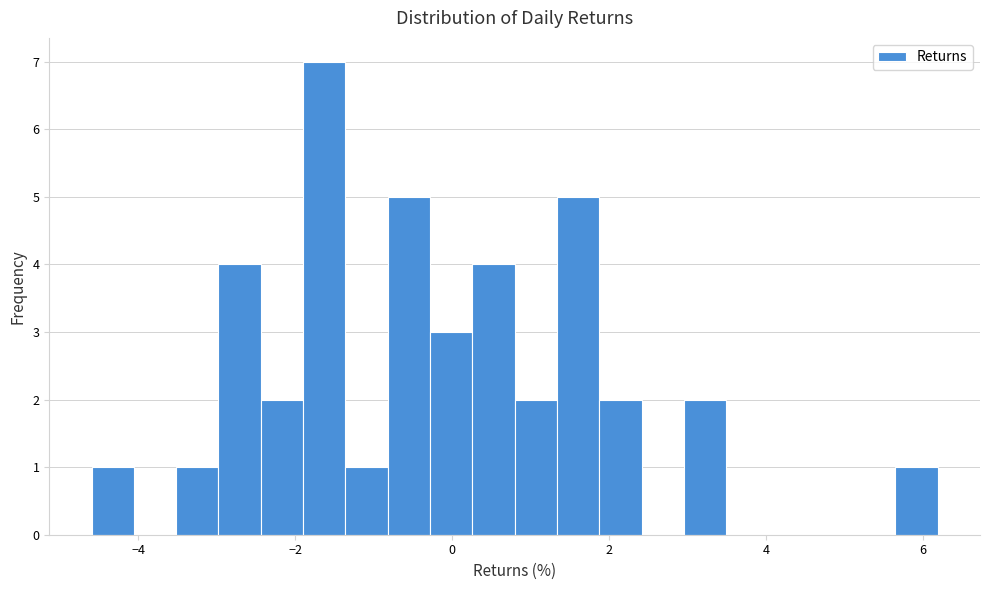

Around what value on the x-axis is the tallest bar? Give the approximate position of its centre, as read against the axis.

-1.6